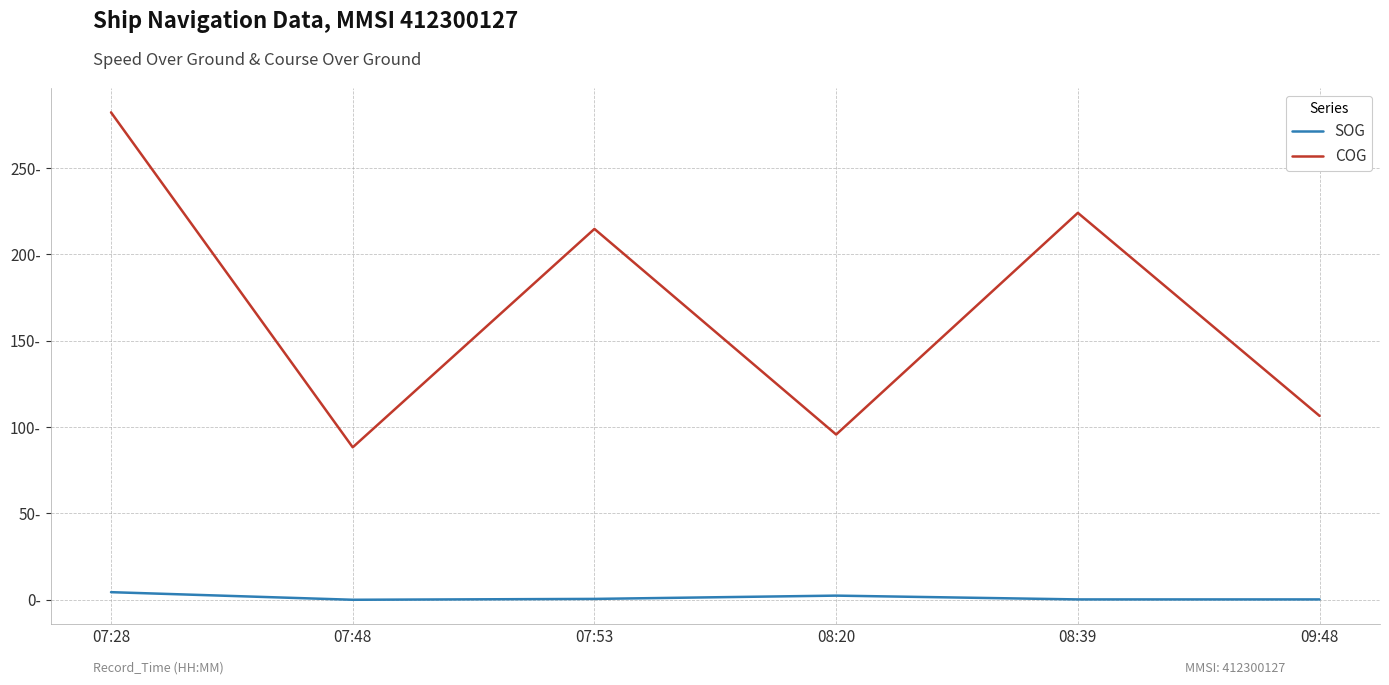

True or false: COG and SOG intersect in this chart.

False